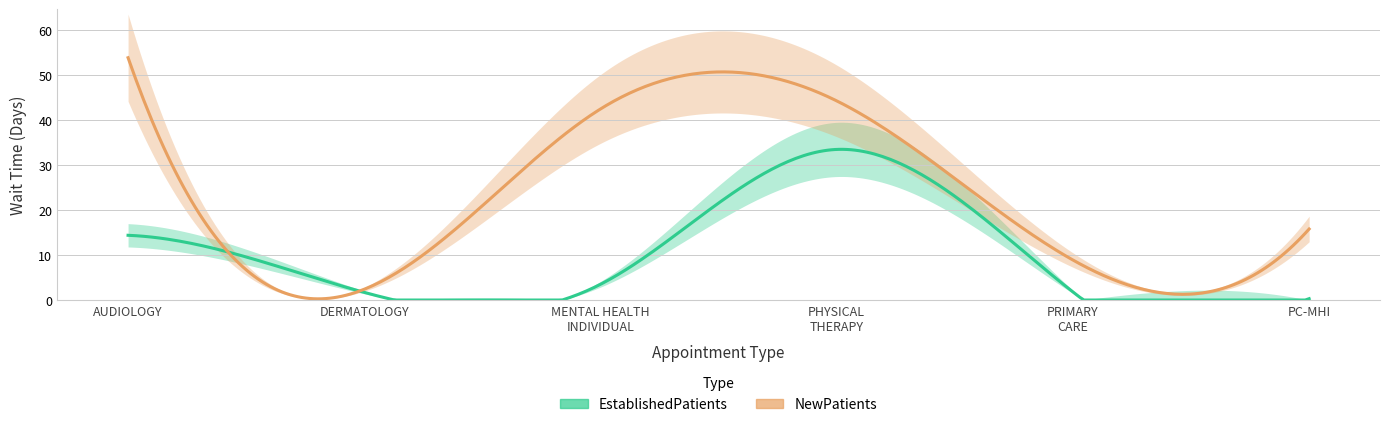

What position from the left is PHYSICAL THERAPY?

4